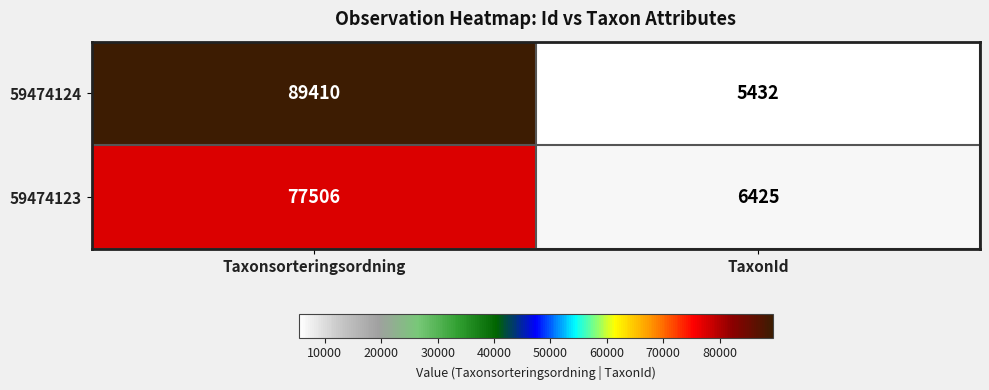

What is the difference between the 59474123 values at TaxonId and Taxonsorteringsordning?

71081